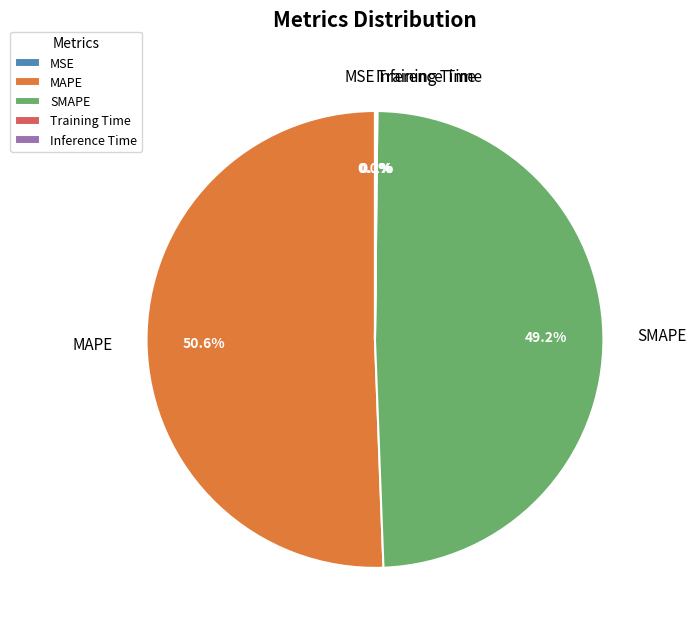

What is the largest slice in the pie chart?

MAPE